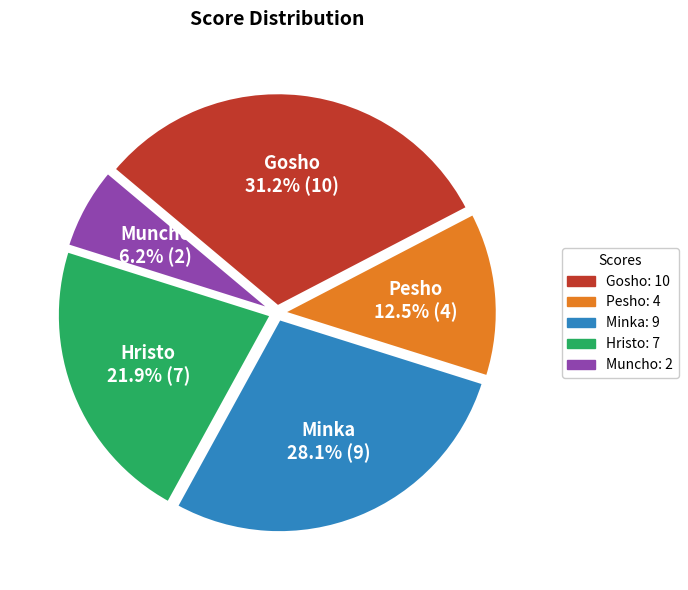

Which category has the smallest portion of the pie?

Muncho